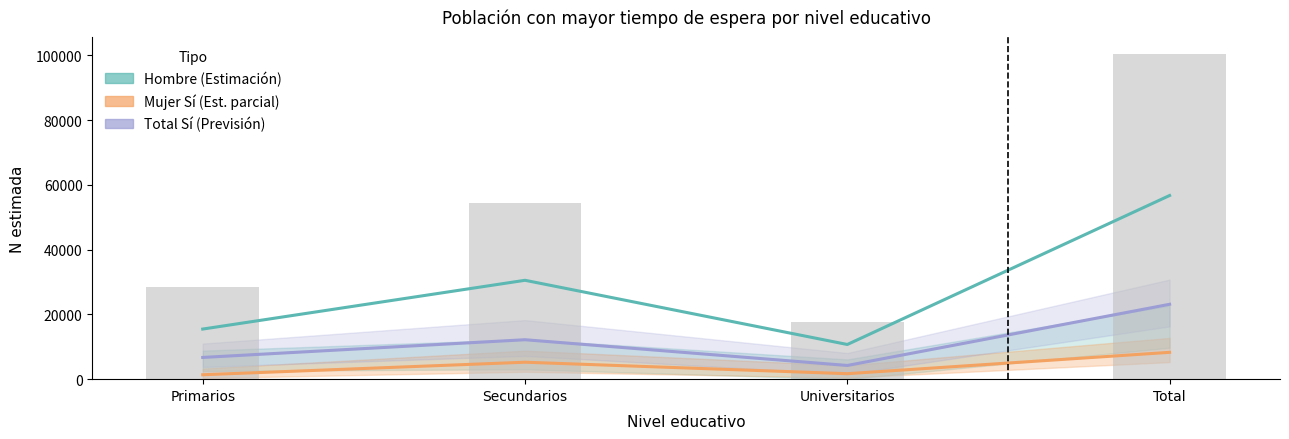

What is the average value of the Total Sí (Previsión) series?

11564